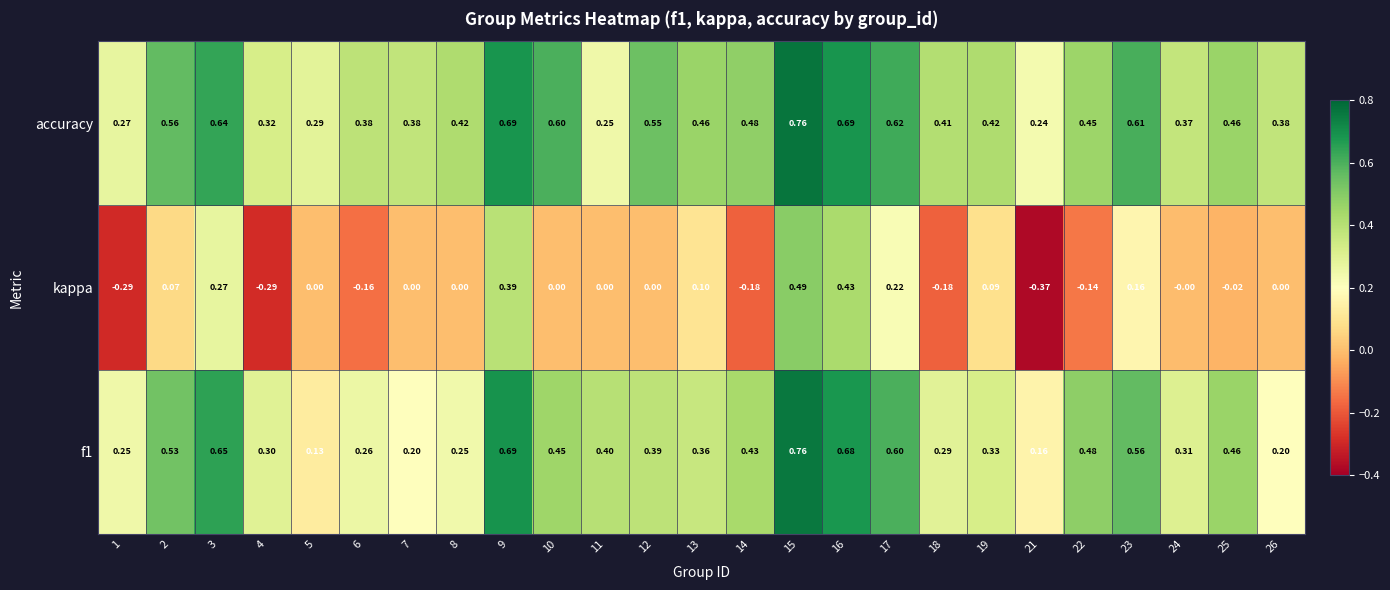

Is the value of f1 at 14 greater than the value of kappa at 5?

Yes